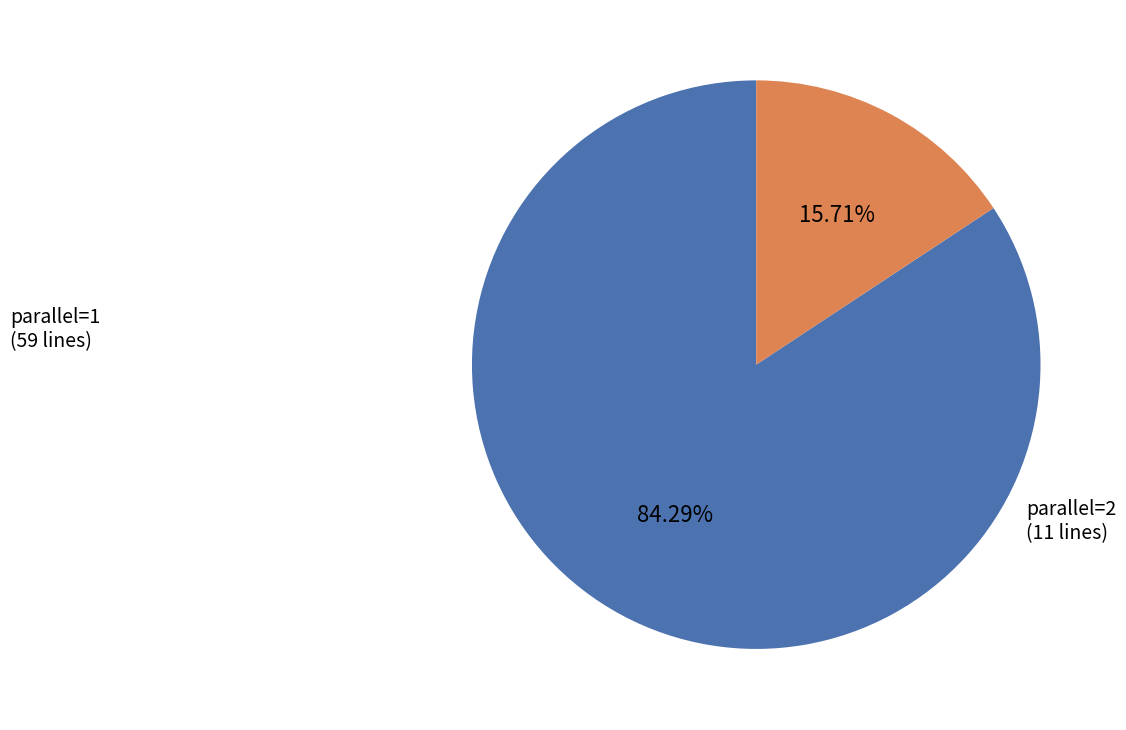

How many segments does this pie chart have?

2